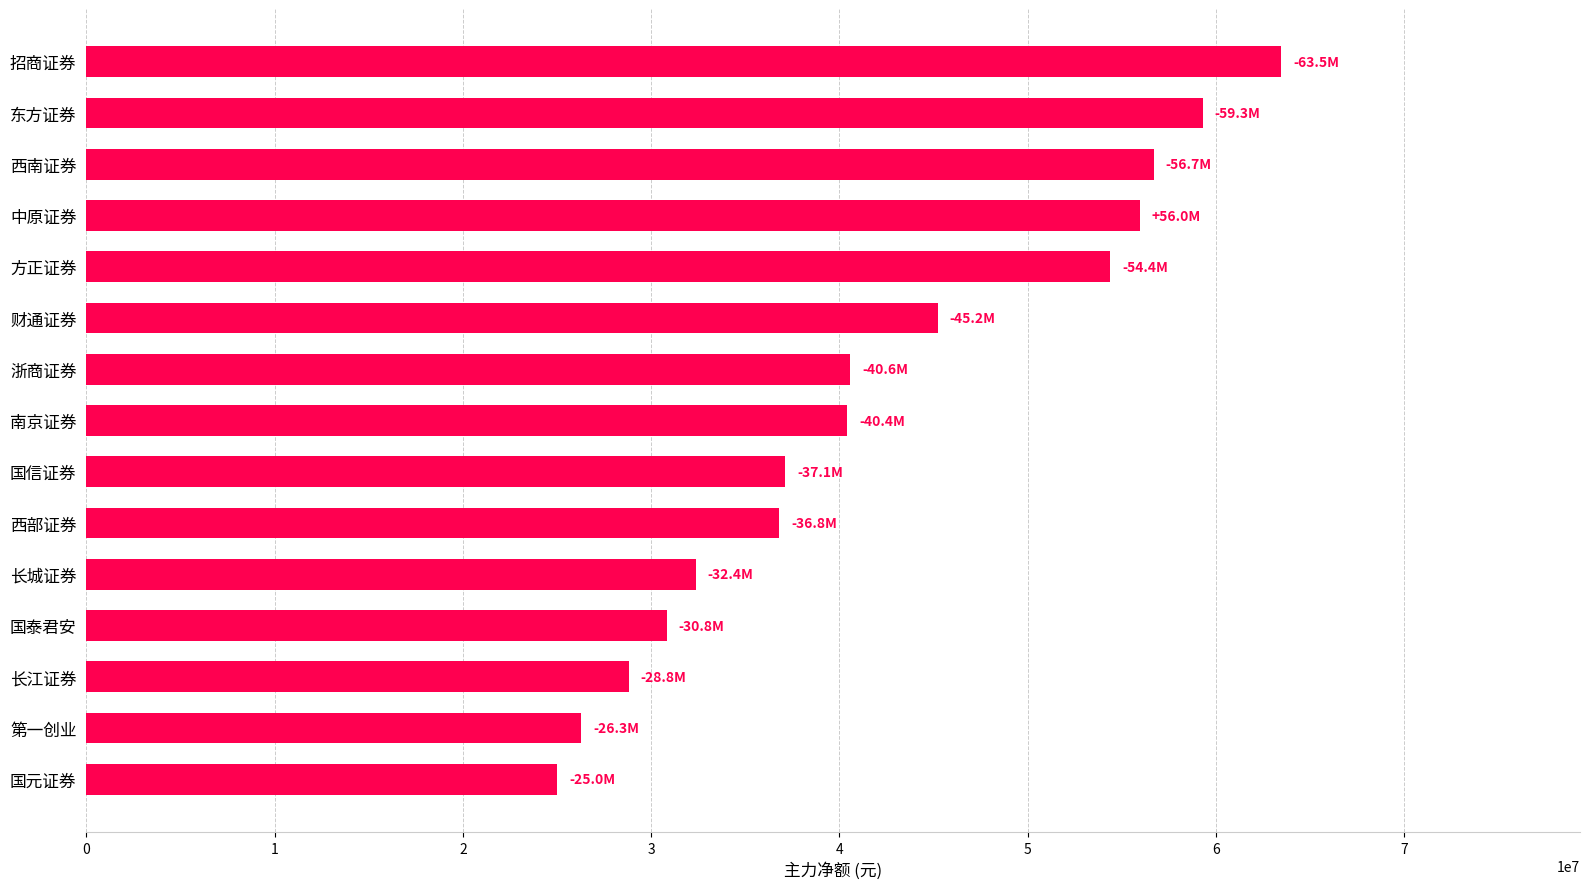

At which label is the value closest to 44245348?

财通证券